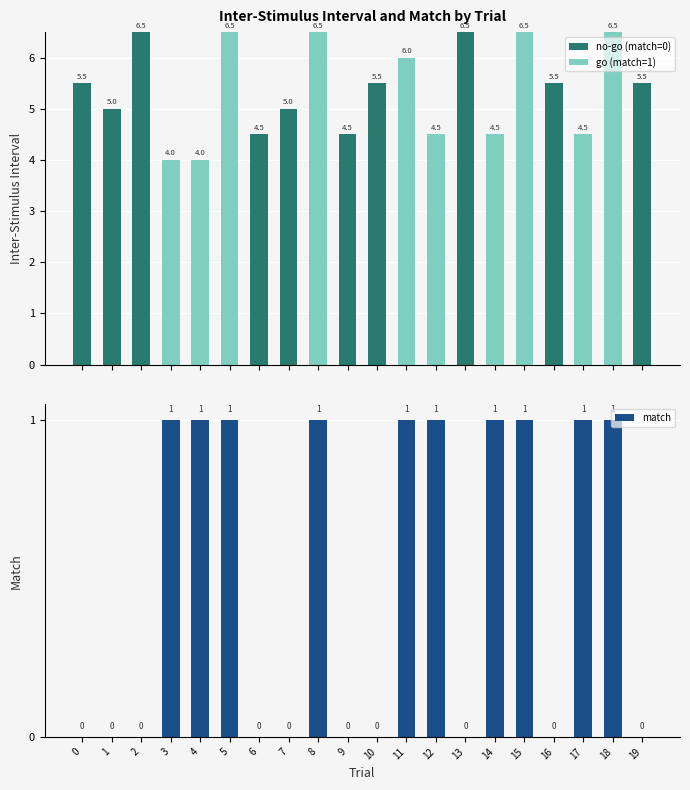

Where is go (match=1) nearest to the value 3?

3